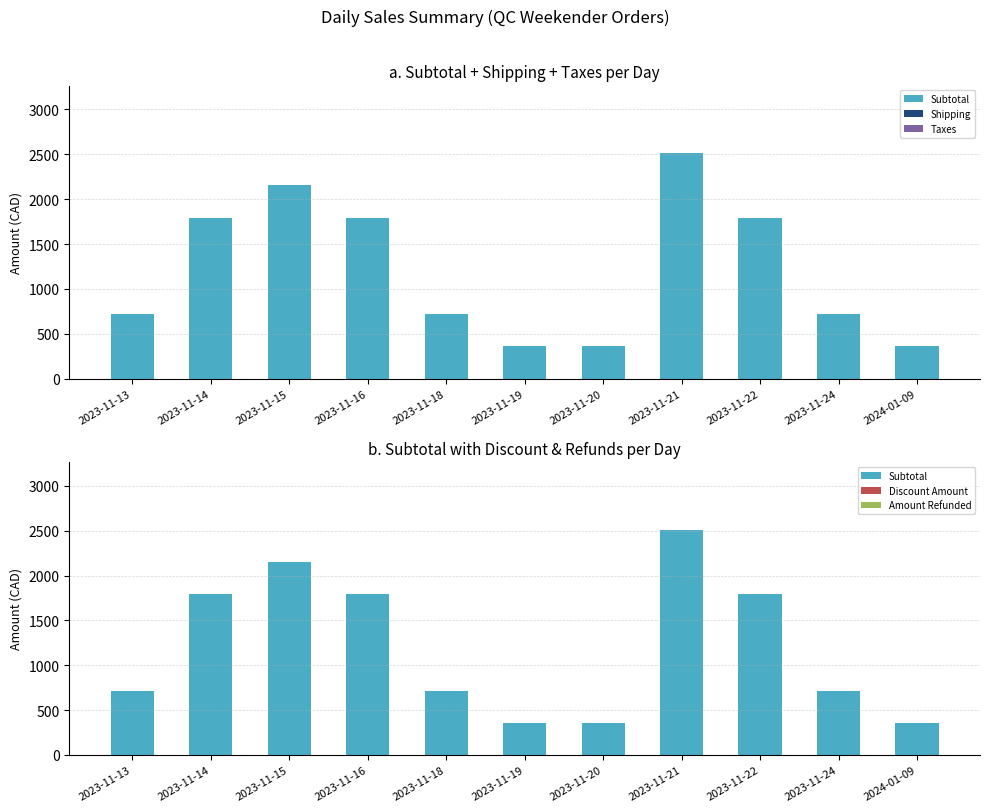

At 2023-11-21, list the series in order from largest to smallest.

Subtotal, Shipping, Taxes, Discount Amount, Amount Refunded